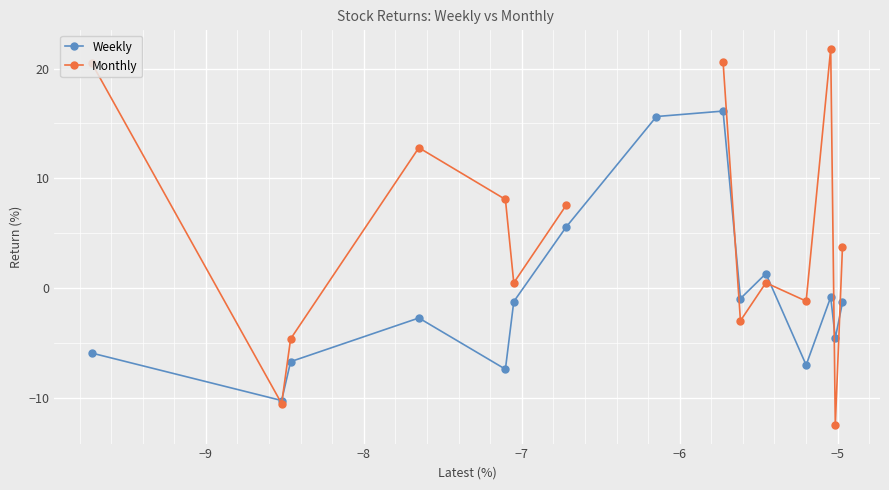

How many positive values does the Weekly series have?

4